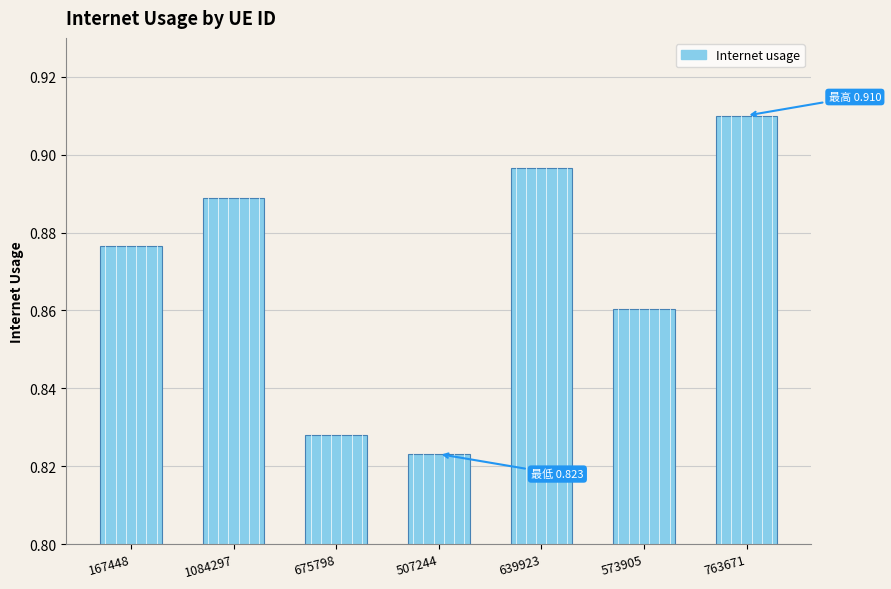

What position from the left is 167448?

1